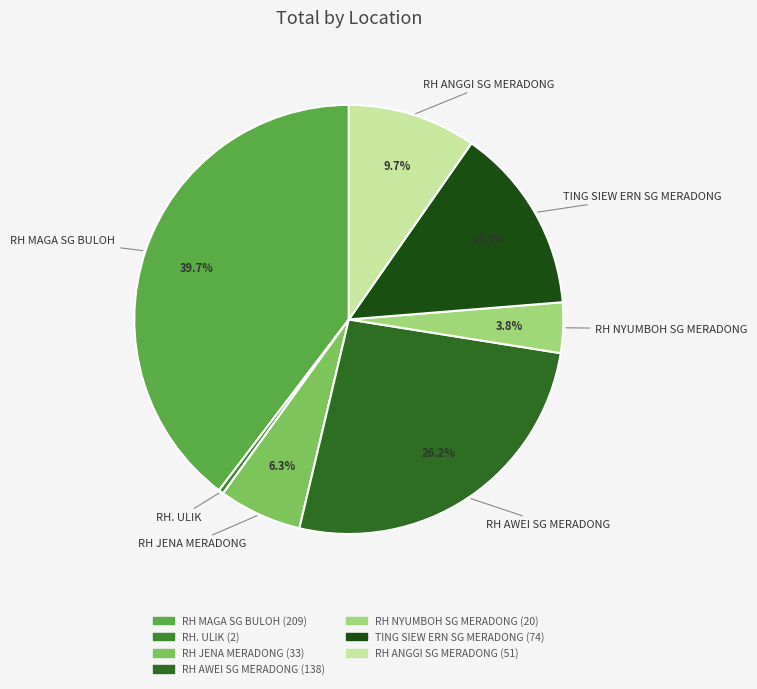

Does any single category account for the majority?

No